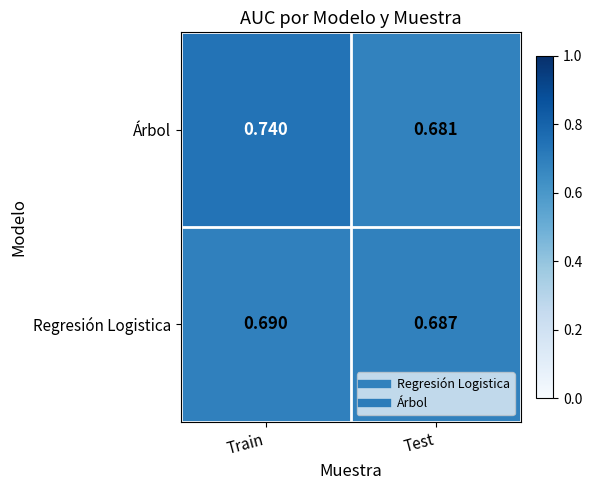

Which category has the lowest value in the Árbol series?

Test